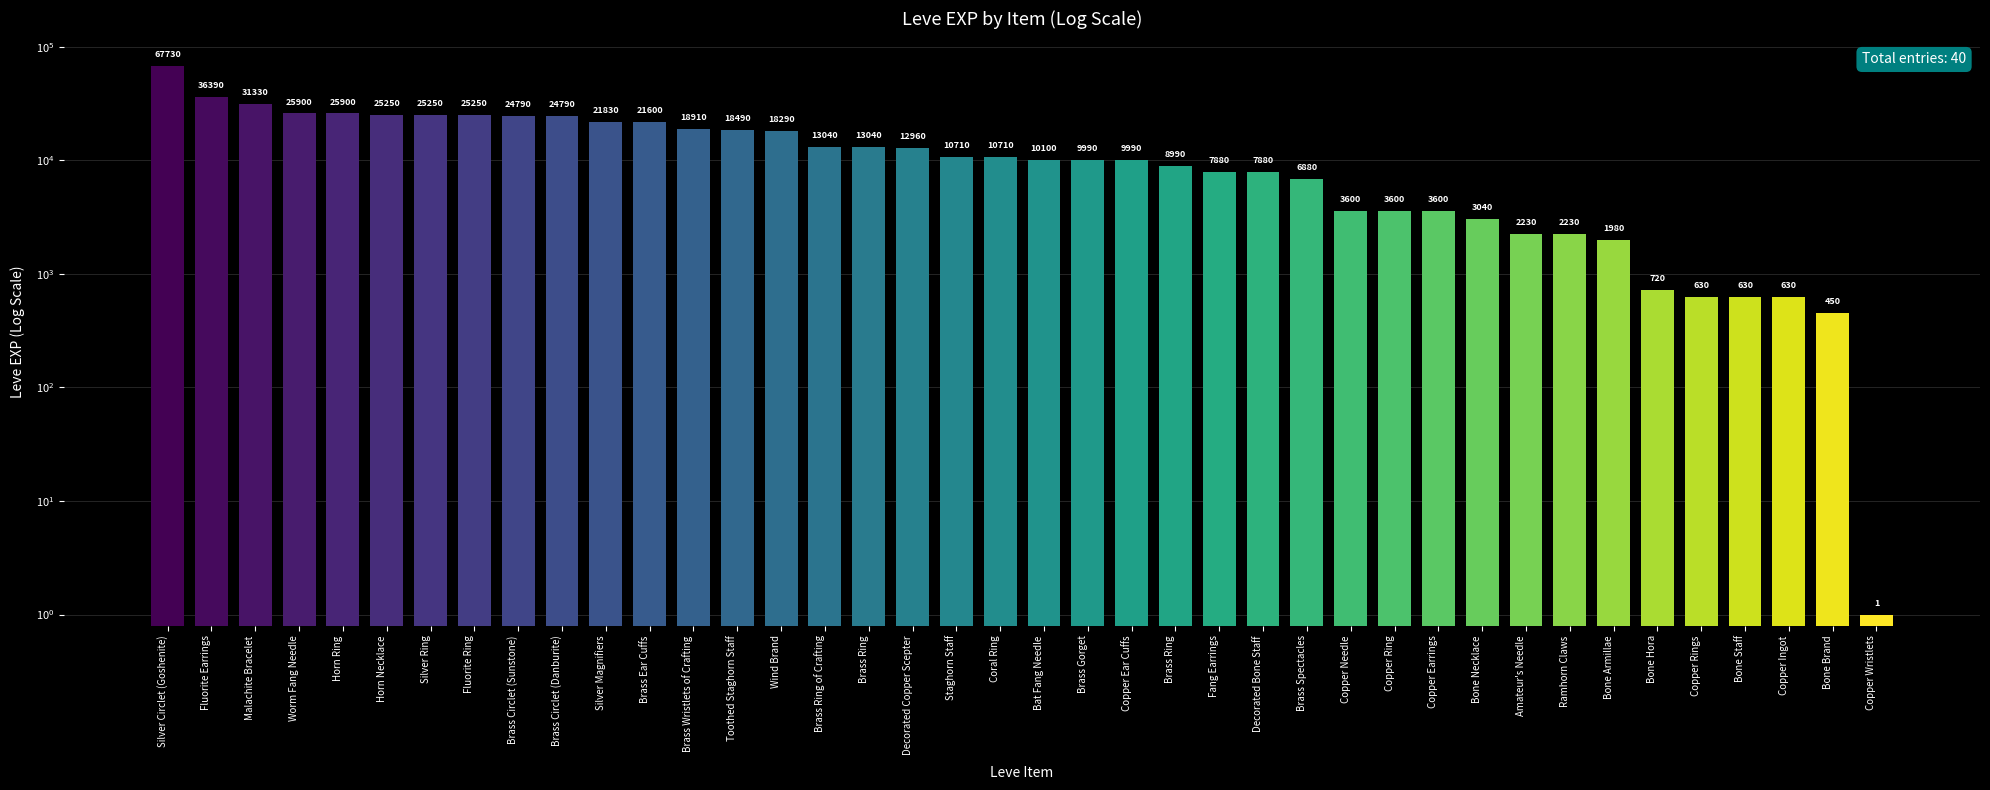

List the labels in order of value, largest first.

Silver Circlet (Goshenite), Fluorite Earrings, Malachite Bracelet, Worm Fang Needle, Horn Ring, Horn Necklace, Silver Ring, Fluorite Ring, Brass Circlet (Sunstone), Brass Circlet (Danburite), Silver Magnifiers, Brass Ear Cuffs, Brass Wristlets of Crafting, Toothed Staghorn Staff, Wind Brand, Brass Ring of Crafting, Brass Ring, Decorated Copper Scepter, Staghorn Staff, Coral Ring, Bat Fang Needle, Brass Gorget, Copper Ear Cuffs, Brass Ring, Fang Earrings, Decorated Bone Staff, Brass Spectacles, Copper Needle, Copper Ring, Copper Earrings, Bone Necklace, Amateur's Needle, Ramhorn Claws, Bone Armillae, Bone Hora, Copper Rings, Bone Staff, Copper Ingot, Bone Brand, Copper Wristlets